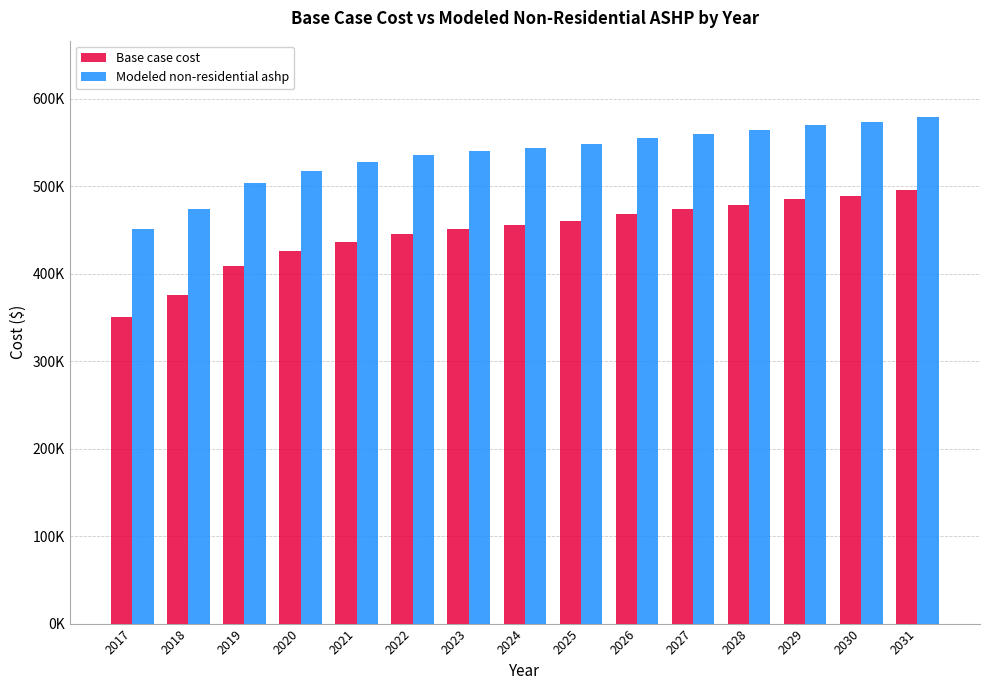

Count the number of categories in the chart.

15